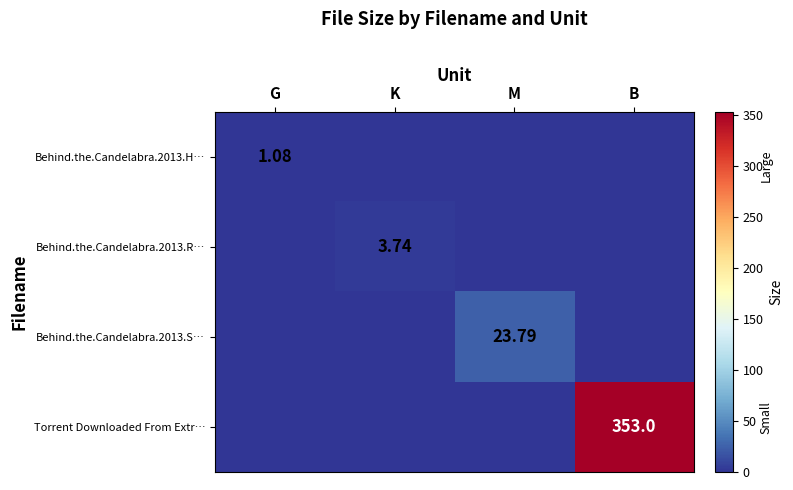

Is it true that Behind.the.Candelabra.2013.H… equals 0.0 at M?

True